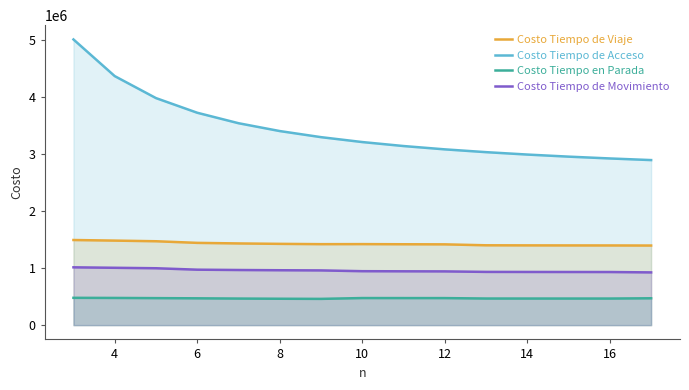

List the series in order of their overall mean, highest first.

Costo Tiempo de Acceso, Costo Tiempo de Viaje, Costo Tiempo de Movimiento, Costo Tiempo en Parada